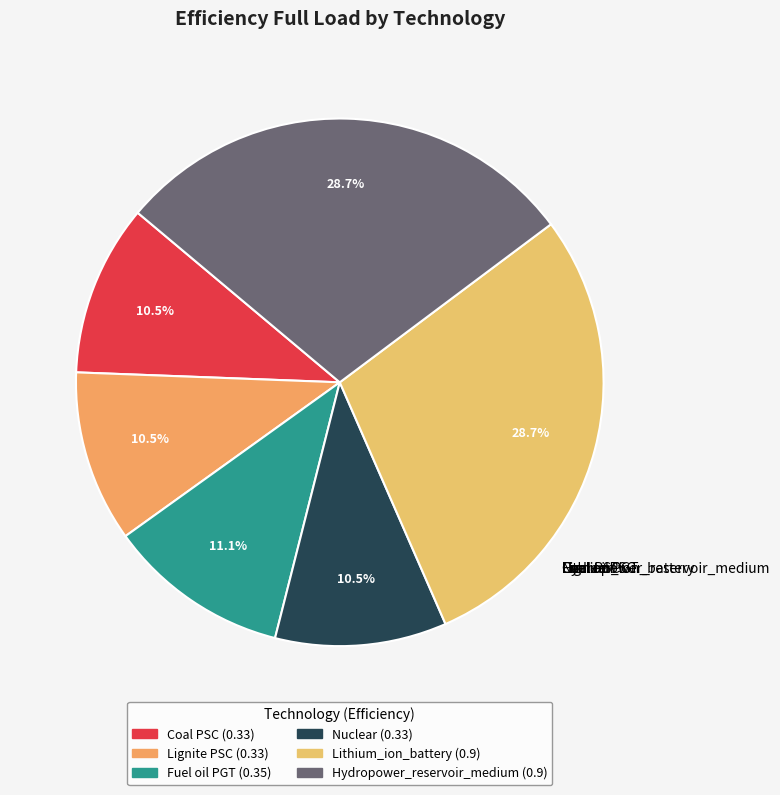

Which slice is the largest?

Lithium_ion_battery